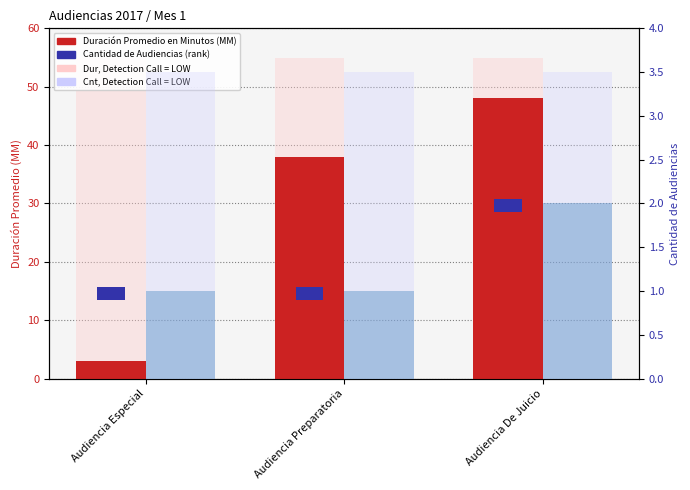

How many series are shown in this chart?

3